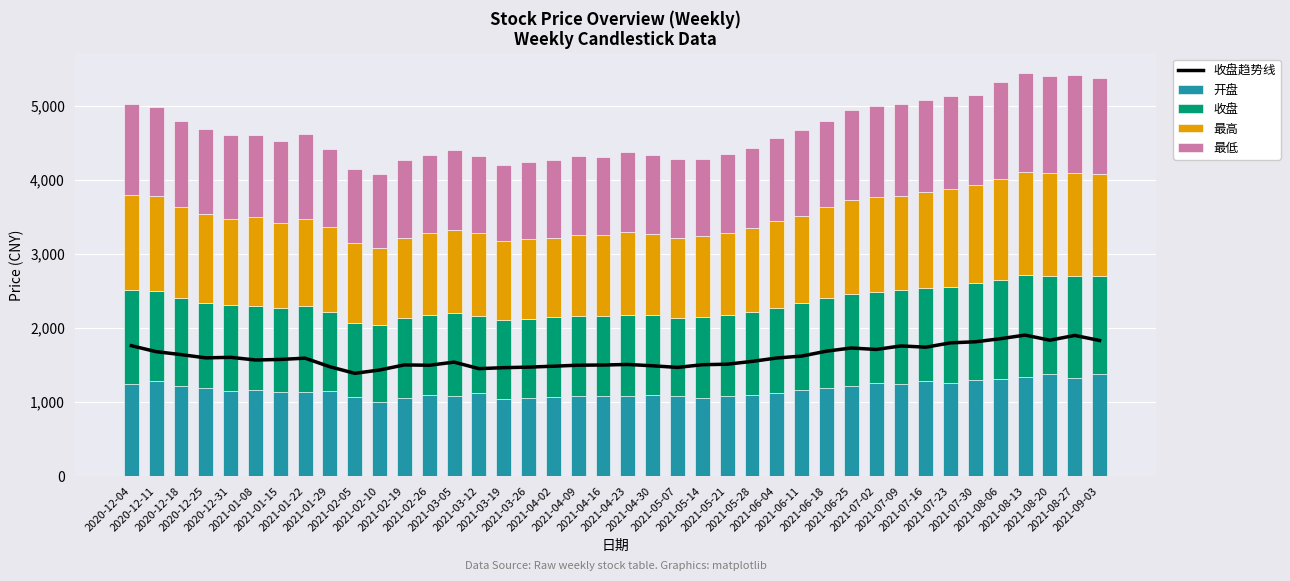

What is the difference between the maximum and minimum values in the 最高 series?

353.8